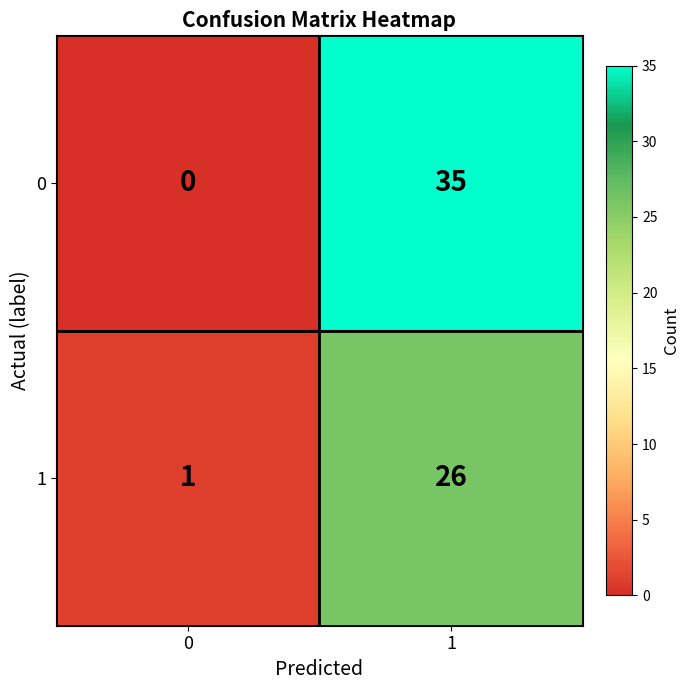

What is the approximate value of 0 at 1?

35